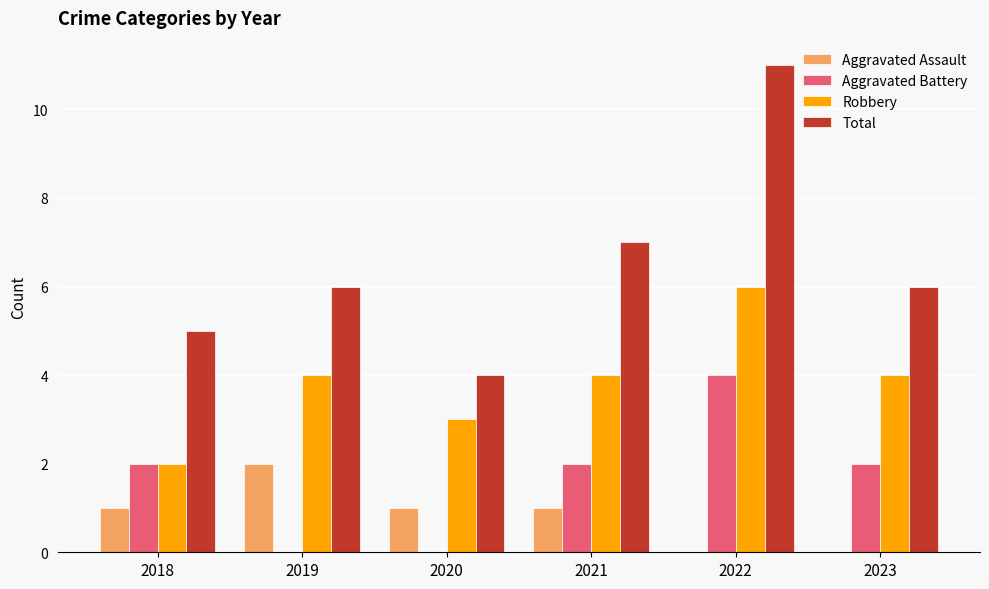

The value of Aggravated Assault at 2022 is -1. True or false?

False